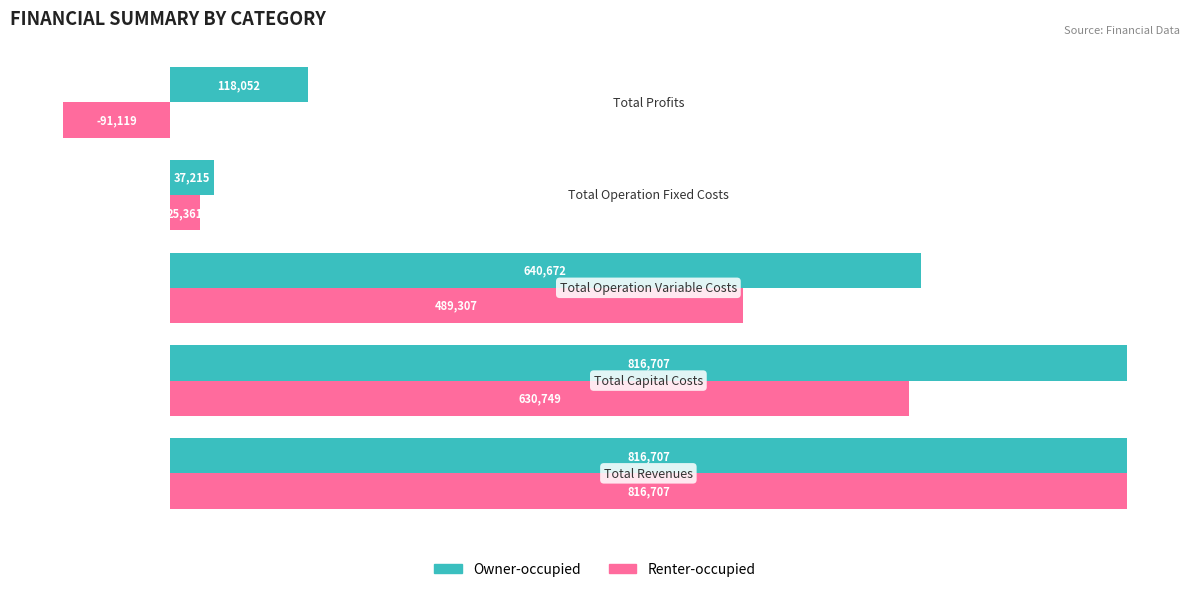

What is the average value of the Renter-occupied series?

374201.0